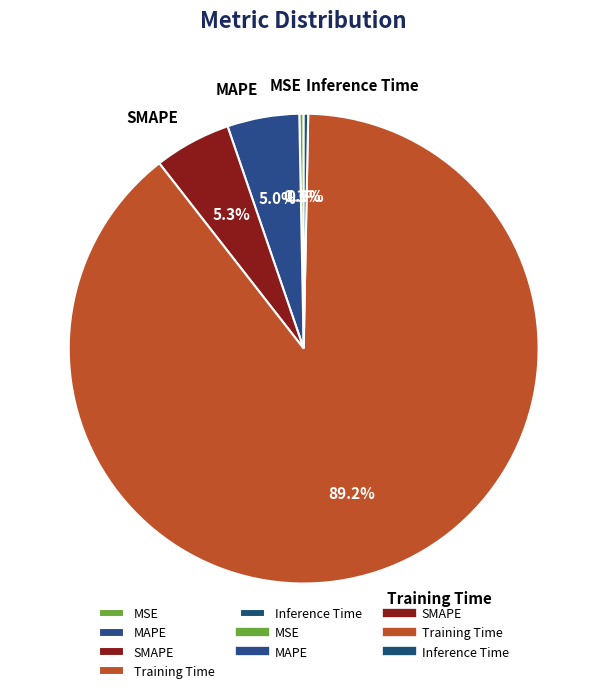

How many segments does this pie chart have?

5